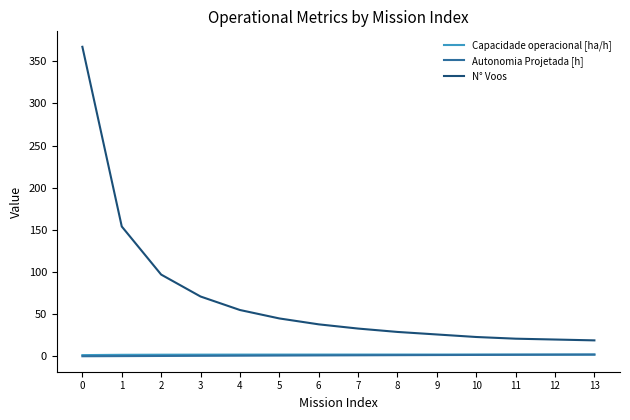

Between 1 and 3, which series saw the biggest shift?

N° Voos